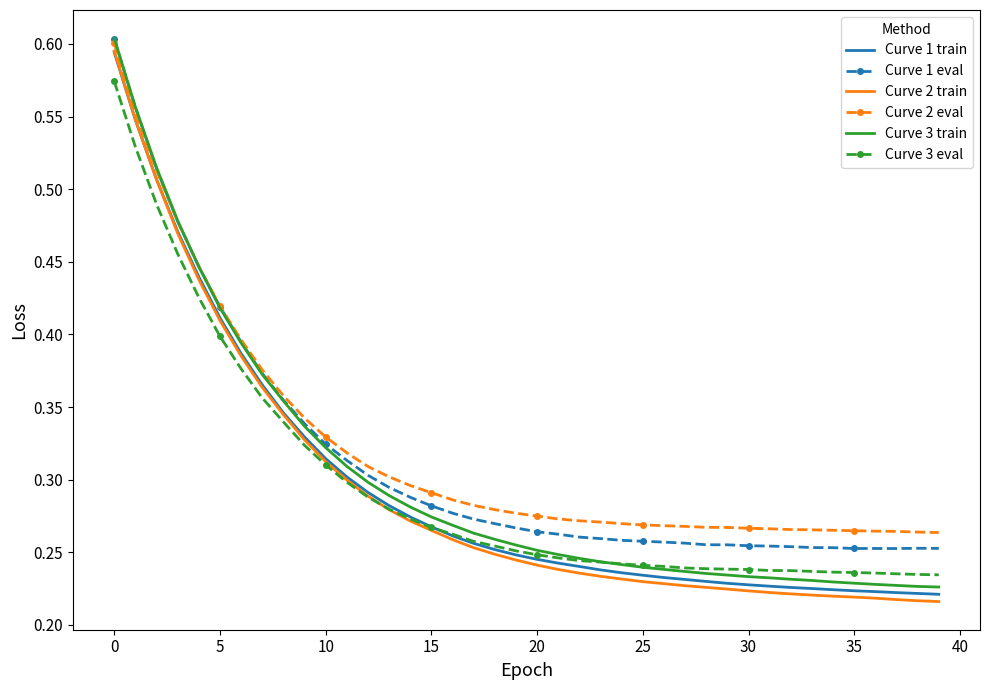

Which series has the largest range (max minus min)?

Curve 2 train